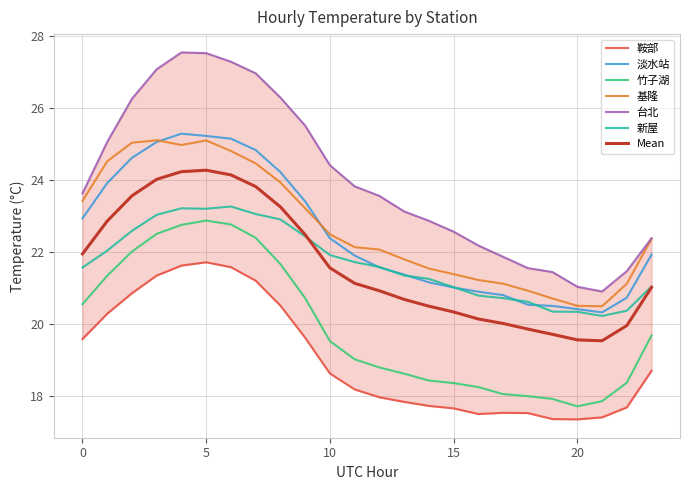

Which label corresponds to the smallest value in the chart?

20